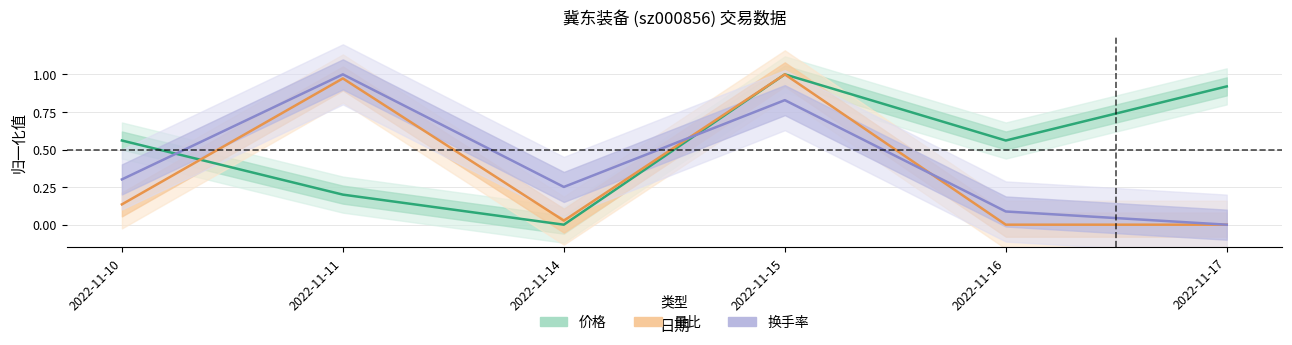

Where do 量比 and 换手率 first cross each other?

2022-11-14 and 2022-11-15